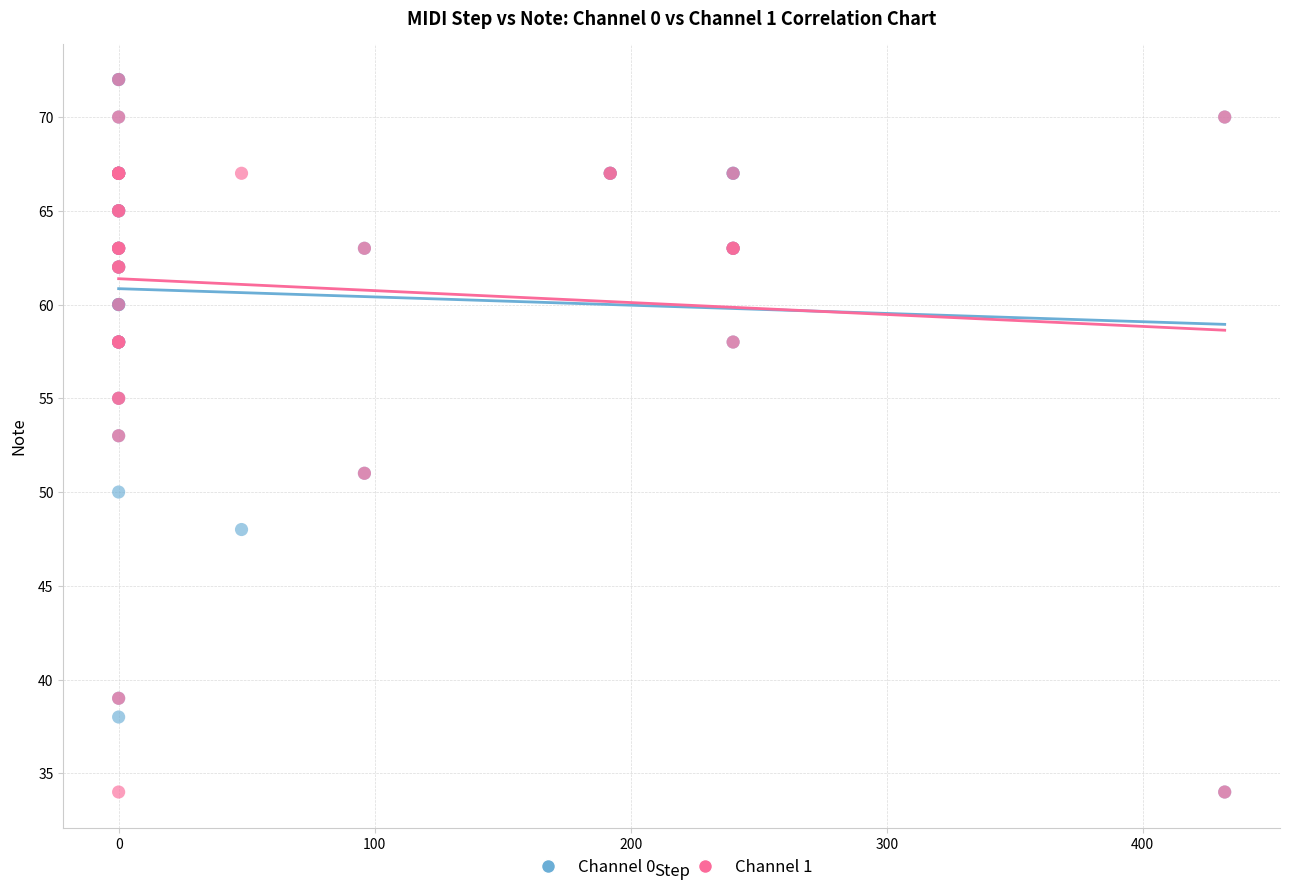

What are all the series names shown in the legend?

Channel 0, Channel 1